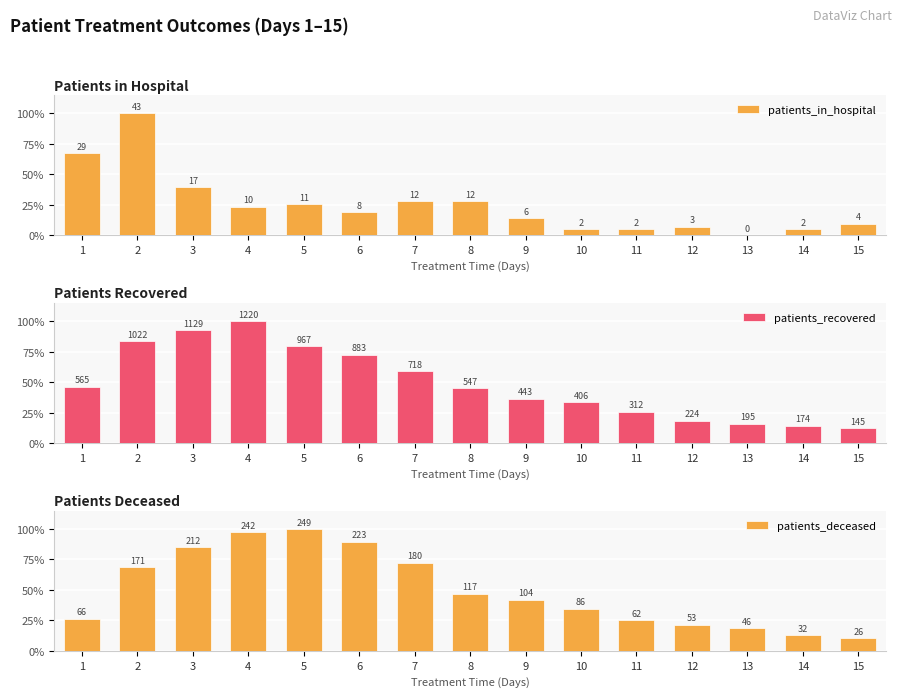

At which label does patients_in_hospital first exceed 18?

1